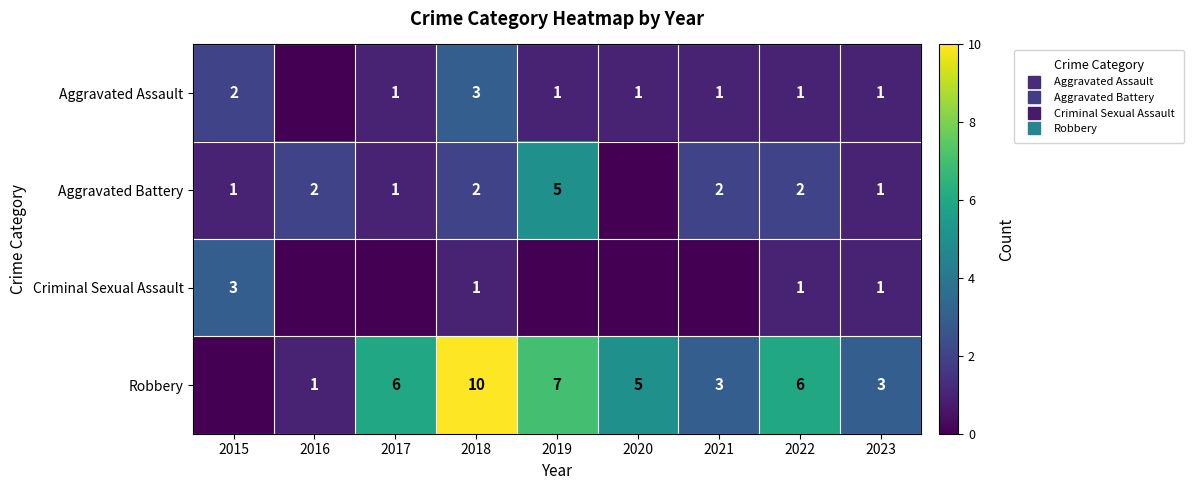

Is it true that Criminal Sexual Assault equals 0 at 2020?

True